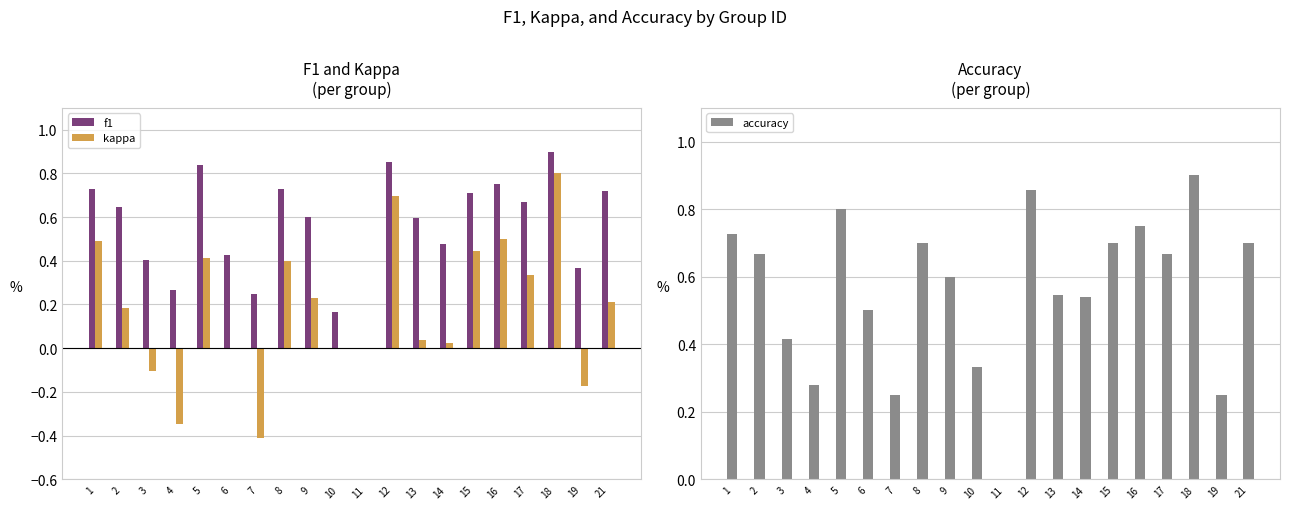

True or false: f1 has a value of 0.7 at 21.

True